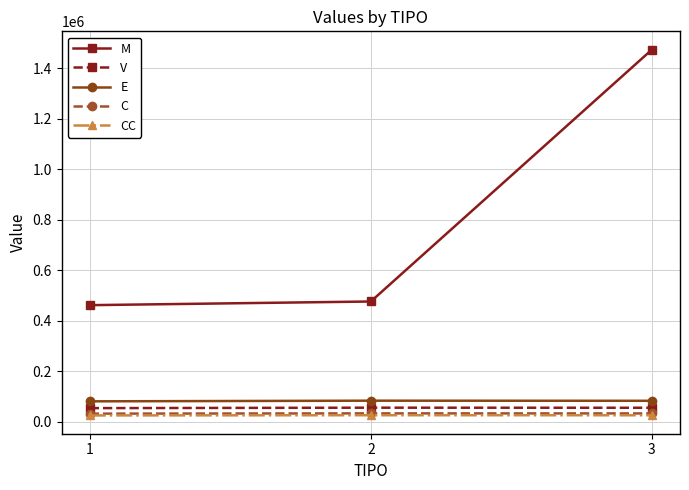

What is the sum of all C values?

100570.2